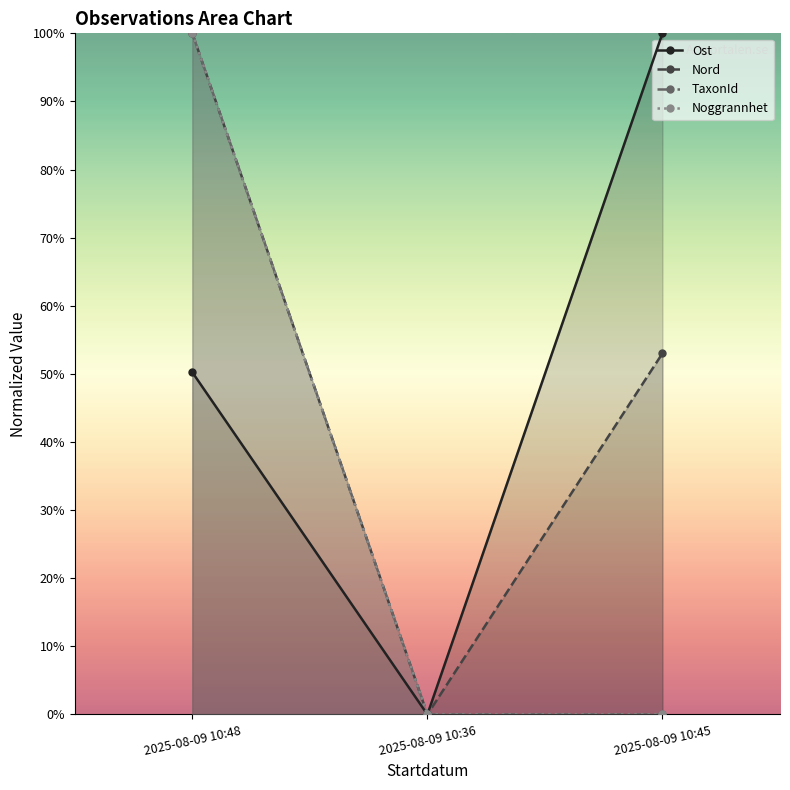

What is the difference between the maximum and second lowest values in the Ost series?

0.5